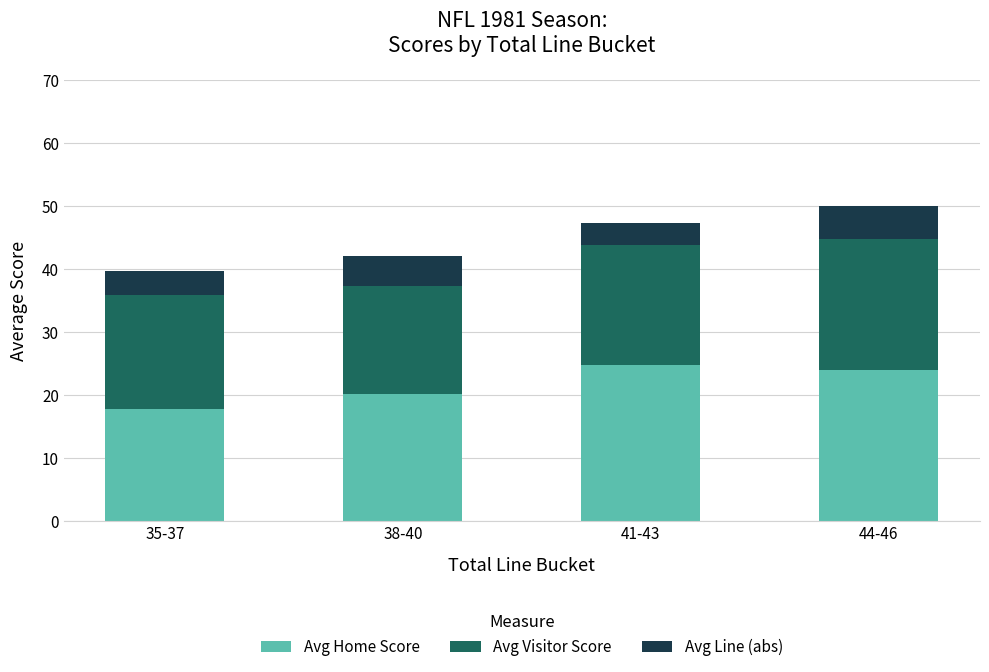

How many data points does each series have?

4